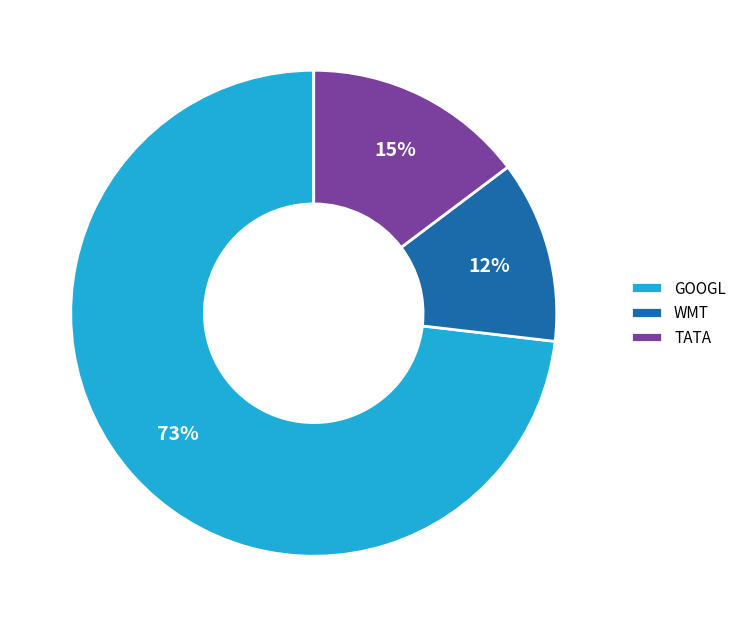

True or false: GOOGL accounts for 62% of the total.

False